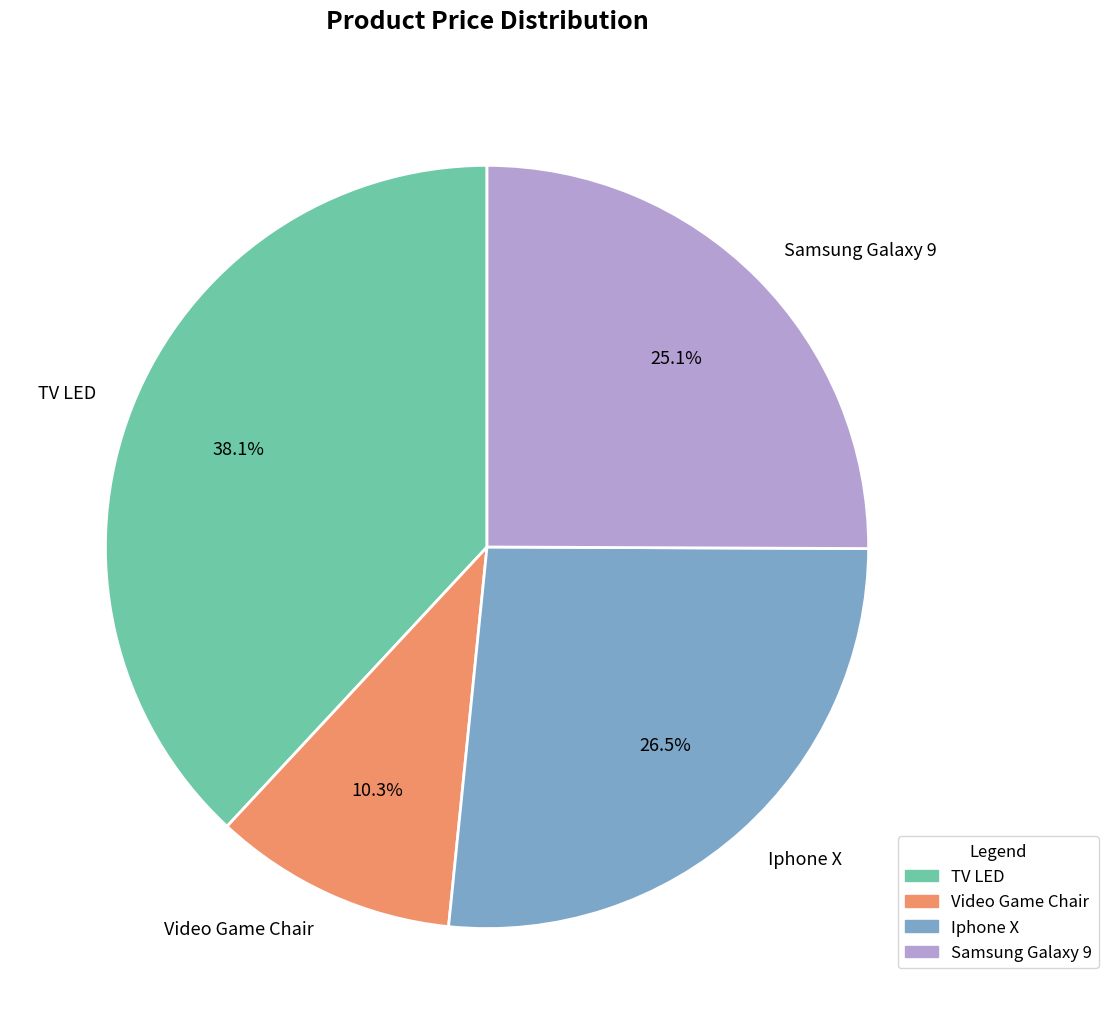

Approximately how many times larger is the value at Iphone X compared to TV LED?

0.7